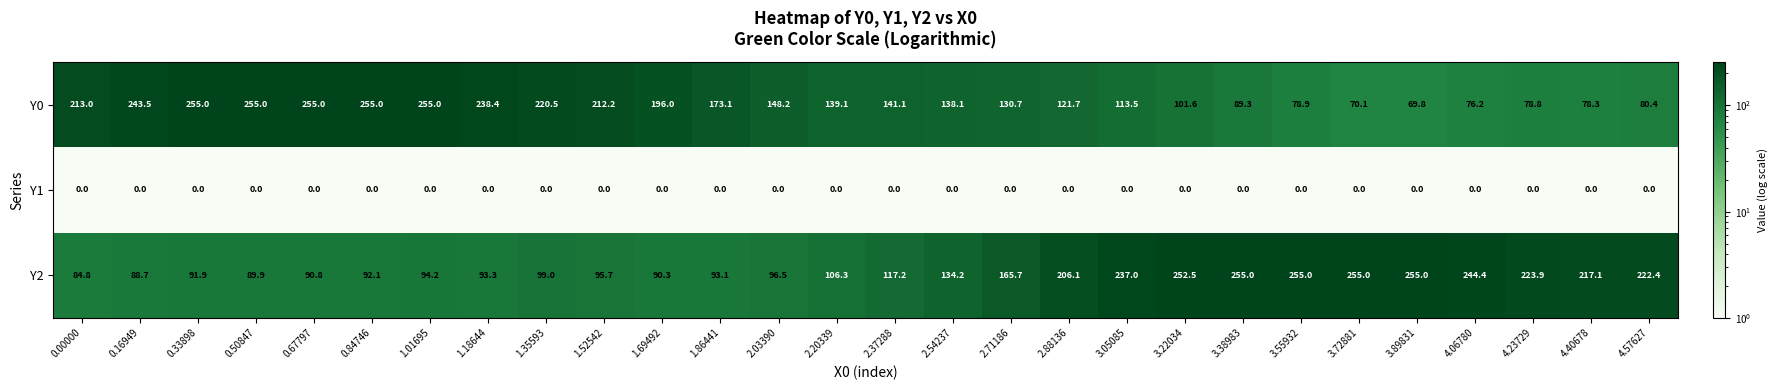

Rank the series at 4.57627 from highest to lowest value.

Y2, Y0, Y1